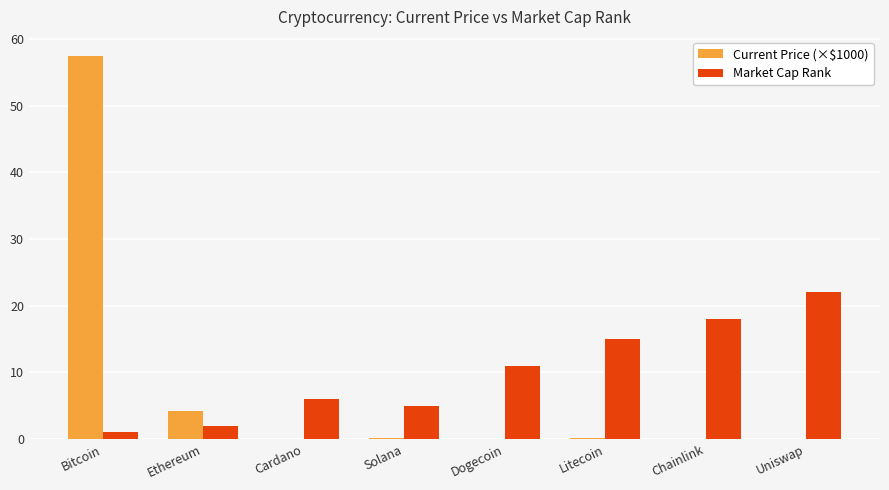

The value of Market Cap Rank at Uniswap is 12.1. True or false?

False